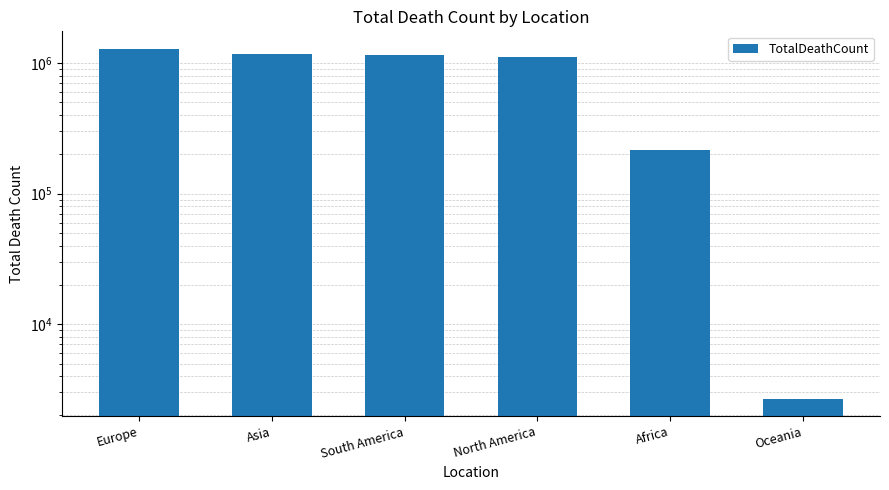

True or false: the data shows 1869 at Oceania.

False